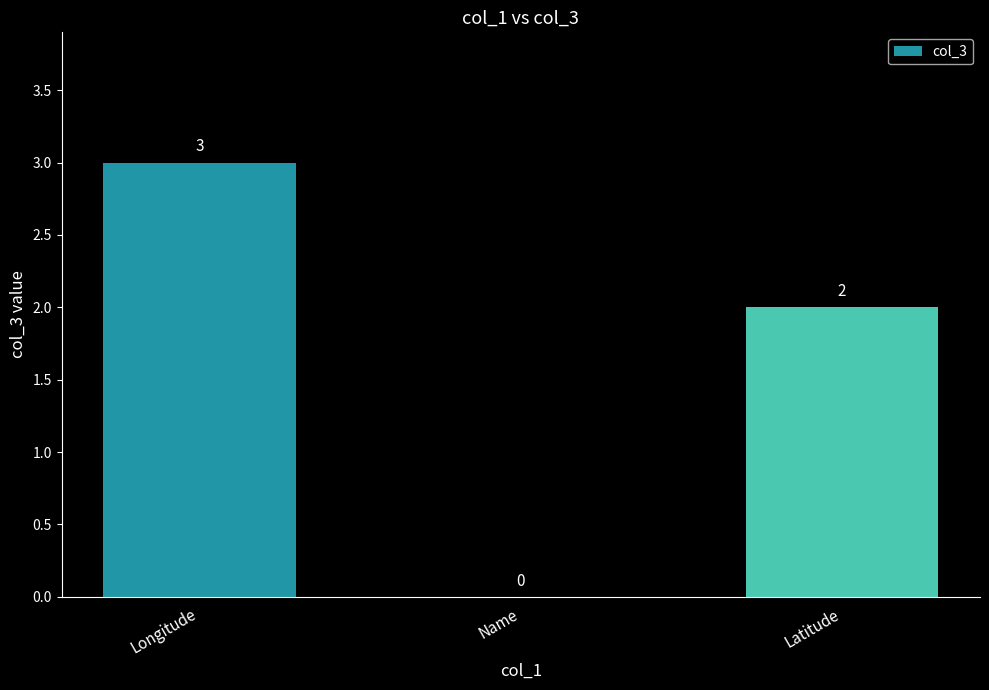

Which has a higher value, Longitude or Latitude?

Longitude